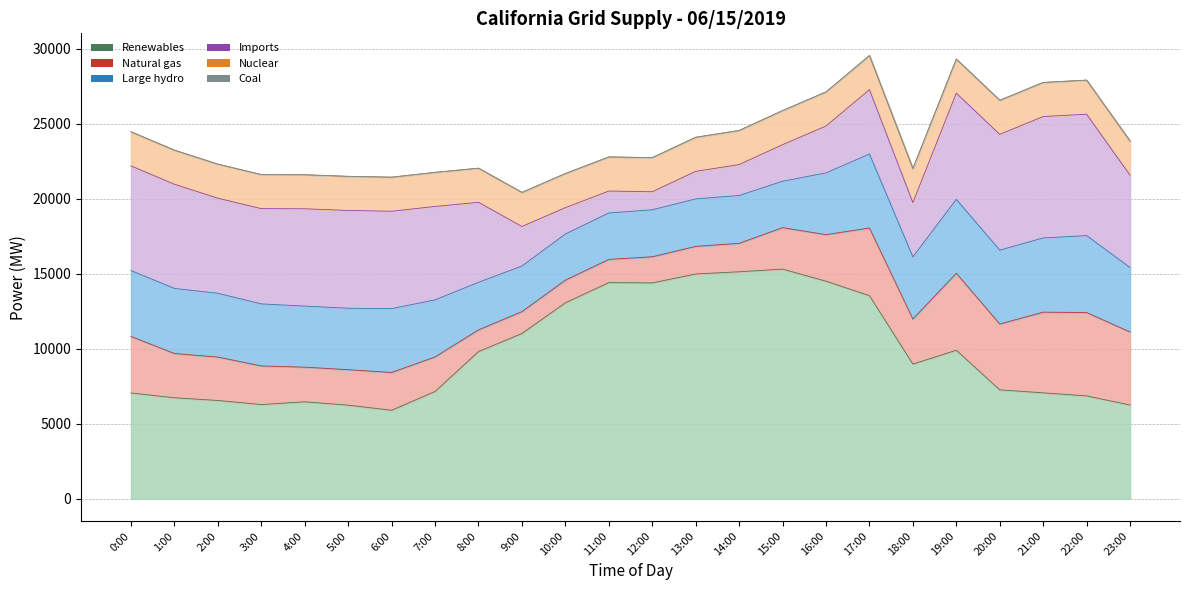

How many lines are shown in the chart?

6